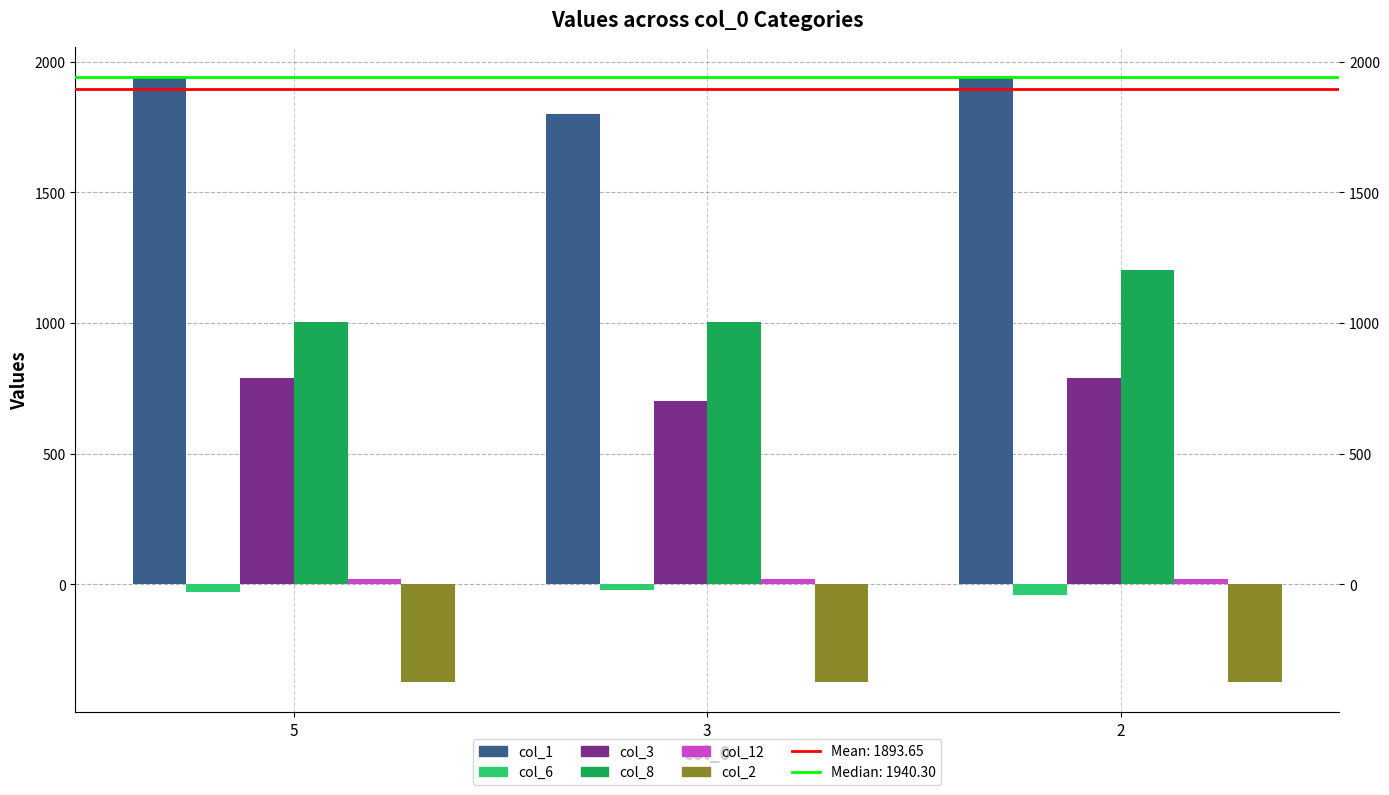

The value of col_1 at 3 is 3006.7. True or false?

False